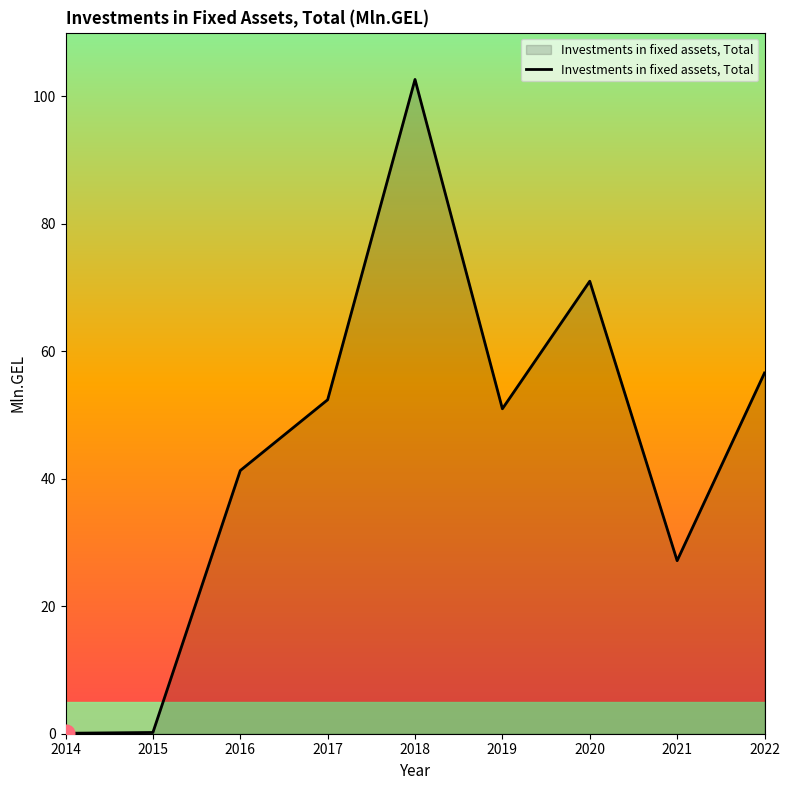

How many distinct data groups are displayed?

1